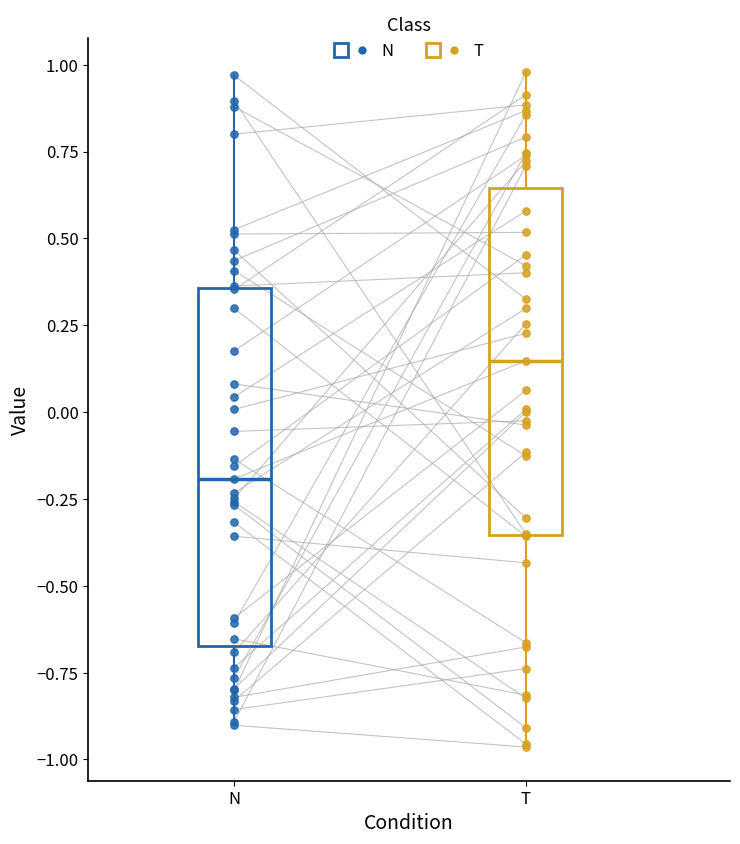

Reading left to right, read every box against the y-axis: the position of its median line, the range the box covers, and the ends of its whiskers. The values are not printed on the chart, so give them approximately, as read against the axis.

N: median -0.20, box -0.65 to 0.35, whiskers -0.90 to 0.95
T: median 0.15, box -0.35 to 0.65, whiskers -0.95 to 1.00